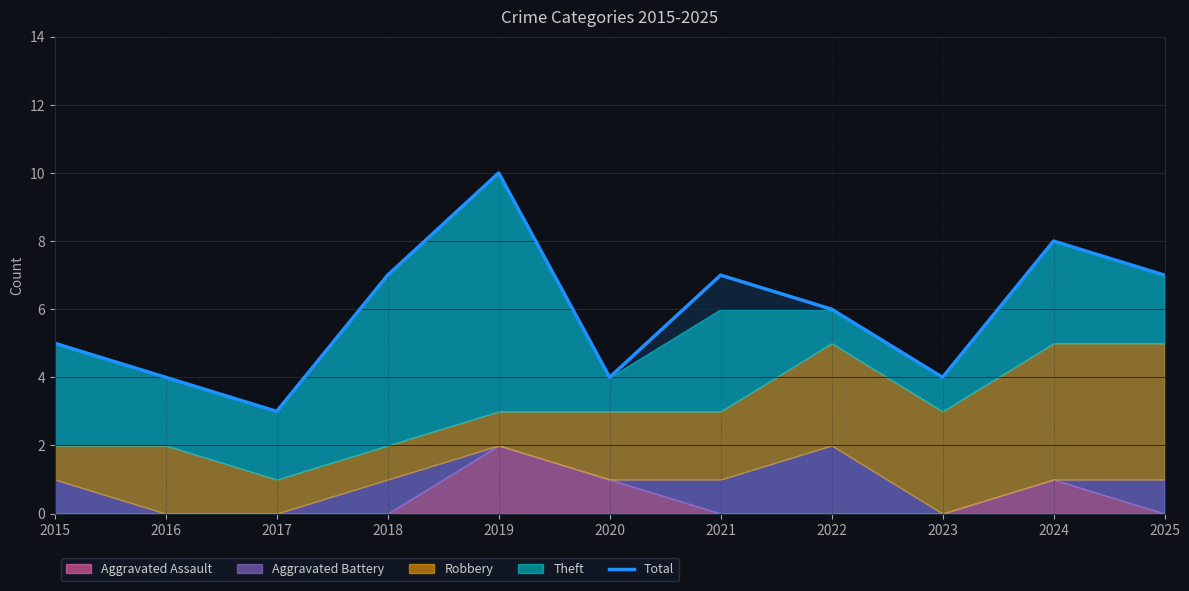

Which has a higher value, 2023 or 2019?

2019